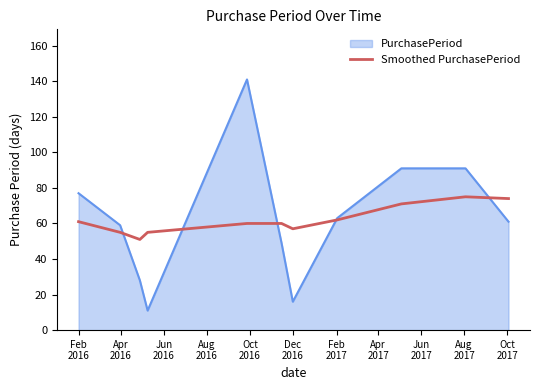

Which series has the widest spread of values?

PurchasePeriod